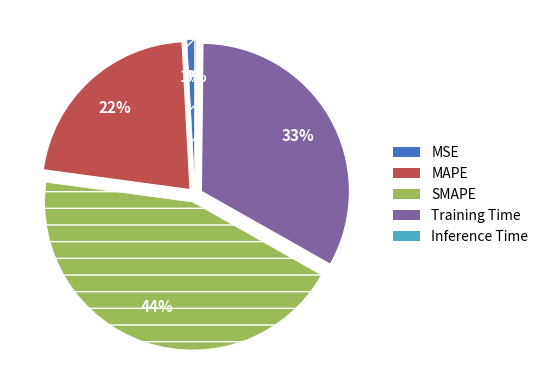

Do MAPE and MSE together represent more than half of the pie?

No